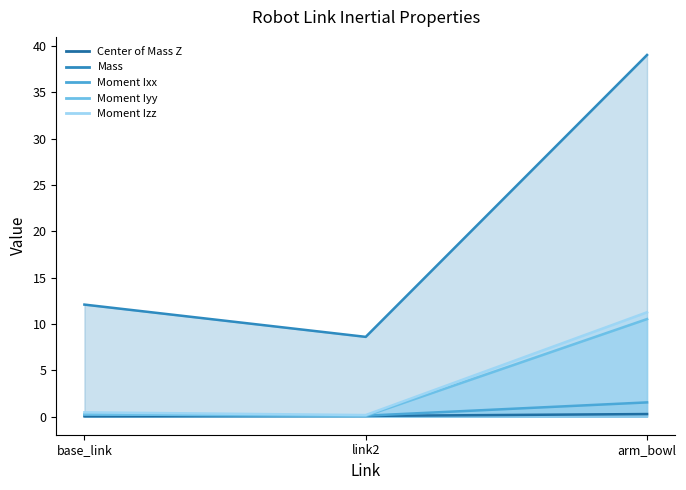

What are all the series names shown in the legend?

Center of Mass Z, Mass, Moment Ixx, Moment Iyy, Moment Izz